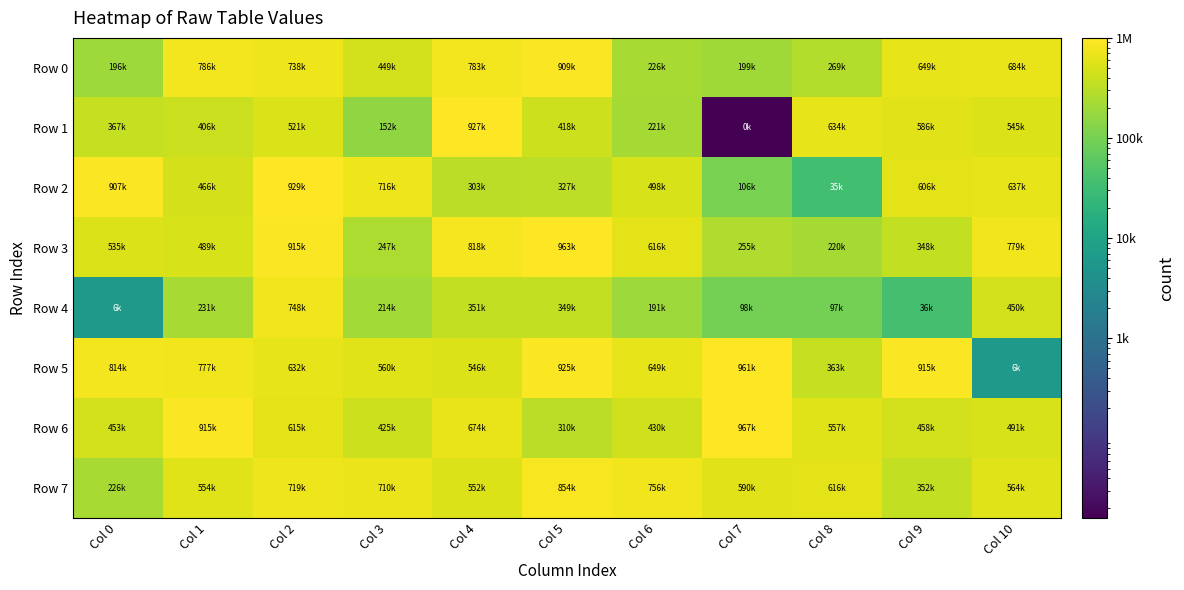

Reading left to right, what are all the values shown in this chart?

Row 0: Col 0=196255	Col 1=786324	Col 2=738720	Col 3=449796	Col 4=783714	Col 5=909766	Col 6=226856	Col 7=199681	Col 8=269264	Col 9=649036	Col 10=684208
Row 1: Col 0=367629	Col 1=406162	Col 2=521484	Col 3=152920	Col 4=927879	Col 5=418841	Col 6=221862	Col 7=16	Col 8=634840	Col 9=586447	Col 10=545904
Row 2: Col 0=907778	Col 1=466618	Col 2=929794	Col 3=716246	Col 4=303313	Col 5=327234	Col 6=498118	Col 7=106011	Col 8=35009	Col 9=606210	Col 10=637195
Row 3: Col 0=535946	Col 1=489516	Col 2=915209	Col 3=247738	Col 4=818396	Col 5=963258	Col 6=616240	Col 7=255855	Col 8=220976	Col 9=348958	Col 10=779333
Row 4: Col 0=6135	Col 1=231457	Col 2=748119	Col 3=214451	Col 4=351786	Col 5=349799	Col 6=191839	Col 7=98123	Col 8=97036	Col 9=36915	Col 10=450456
Row 5: Col 0=814011	Col 1=777624	Col 2=632987	Col 3=560023	Col 4=546215	Col 5=925025	Col 6=649989	Col 7=961937	Col 8=363224	Col 9=915215	Col 10=6167
Row 6: Col 0=453409	Col 1=915892	Col 2=615201	Col 3=425615	Col 4=674470	Col 5=310157	Col 6=430258	Col 7=967532	Col 8=557878	Col 9=458054	Col 10=491542
Row 7: Col 0=226755	Col 1=554861	Col 2=719159	Col 3=710059	Col 4=552674	Col 5=854725	Col 6=756014	Col 7=590427	Col 8=616940	Col 9=352595	Col 10=564674